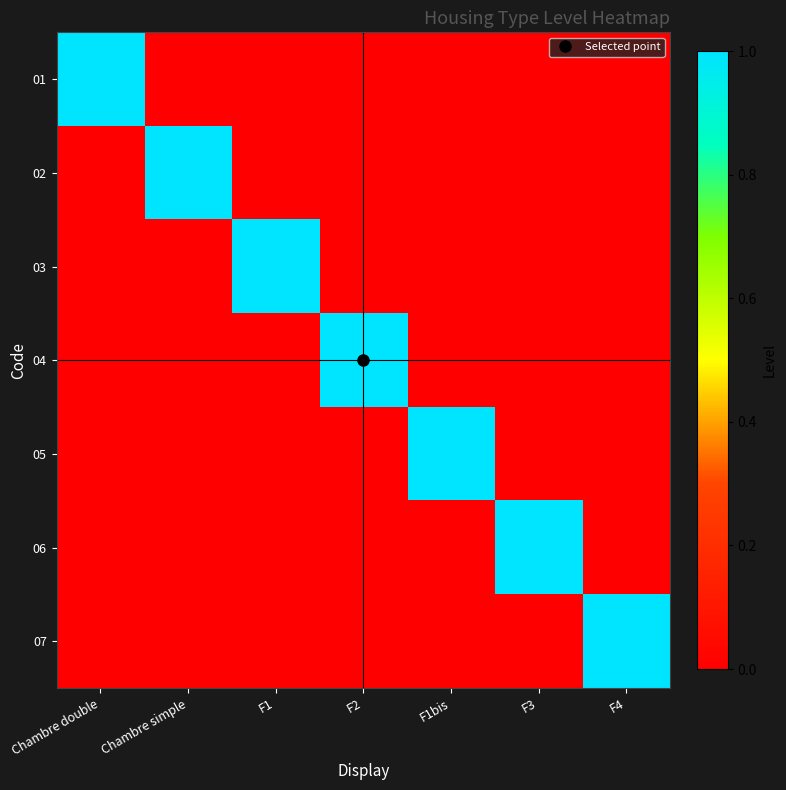

At which category is the sum across all series the highest?

Chambre double